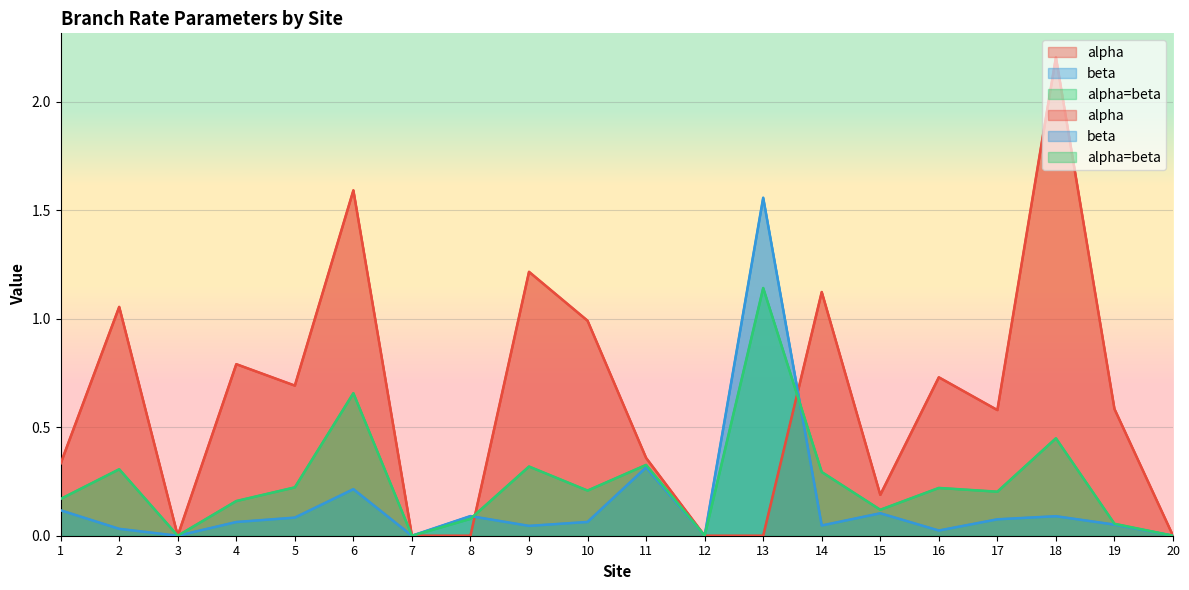

Reading left to right, list all the values displayed in this chart.

alpha: 1=0.3	2=1.1	3=0.0	4=0.8	5=0.7	6=1.6	7=0.0	8=0.0	9=1.2	10=1.0	11=0.4	12=0.0	13=0.0	14=1.1	15=0.2	16=0.7	17=0.6	18=2.2	19=0.6	20=0.0
beta: 1=0.1	2=0.0	3=0.0	4=0.1	5=0.1	6=0.2	7=0.0	8=0.1	9=0.0	10=0.1	11=0.3	12=0.0	13=1.6	14=0.0	15=0.1	16=0.0	17=0.1	18=0.1	19=0.1	20=0.0
alpha=beta: 1=0.2	2=0.3	3=0.0	4=0.2	5=0.2	6=0.7	7=0.0	8=0.1	9=0.3	10=0.2	11=0.3	12=0.0	13=1.1	14=0.3	15=0.1	16=0.2	17=0.2	18=0.4	19=0.1	20=0.0